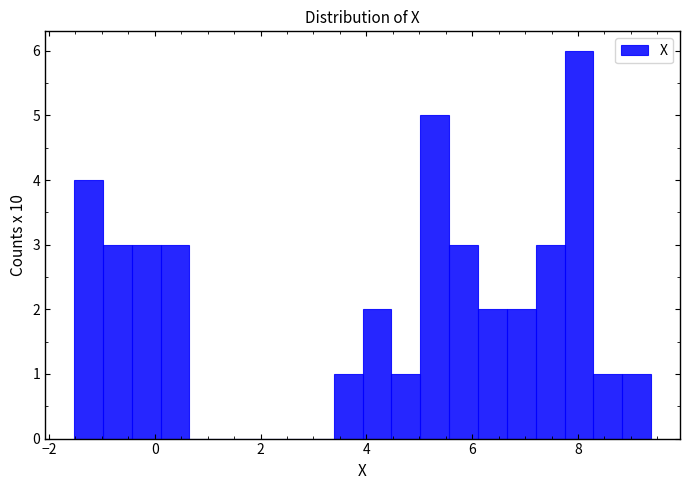

Around what value on the x-axis is the tallest bar? Give the approximate position of its centre, as read against the axis.

8.0